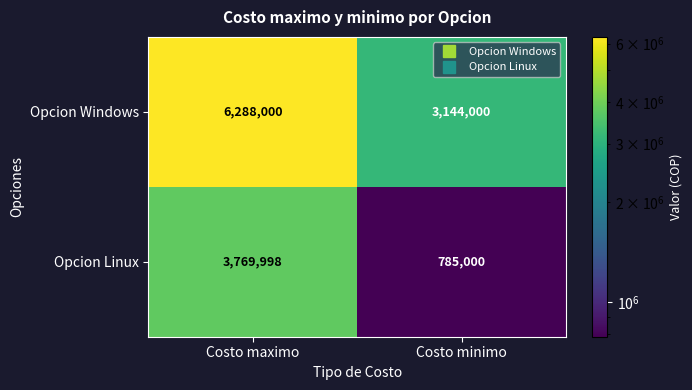

What is the average value of the Opcion Windows series?

4716000